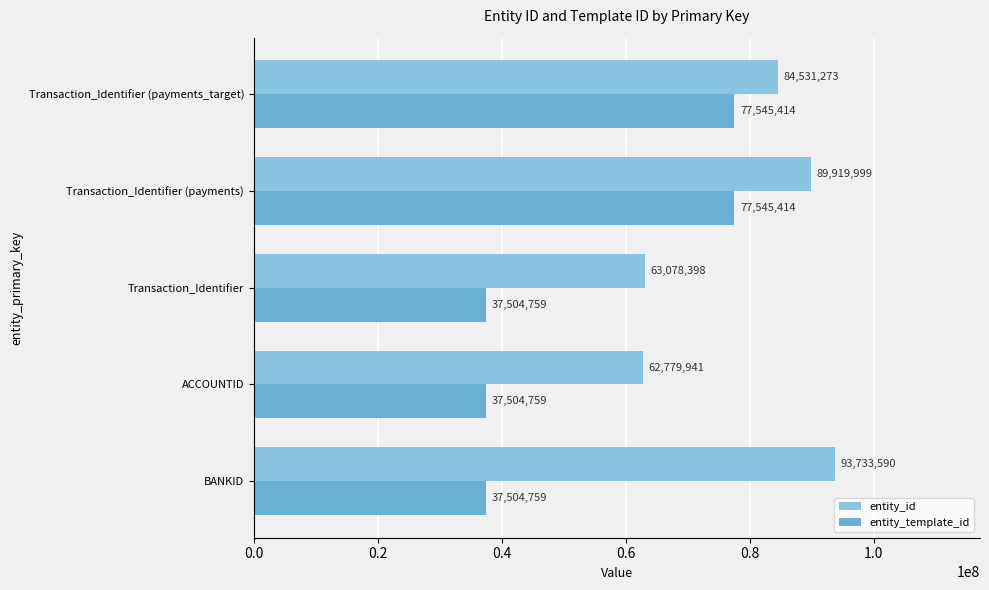

How many series are shown in this chart?

2